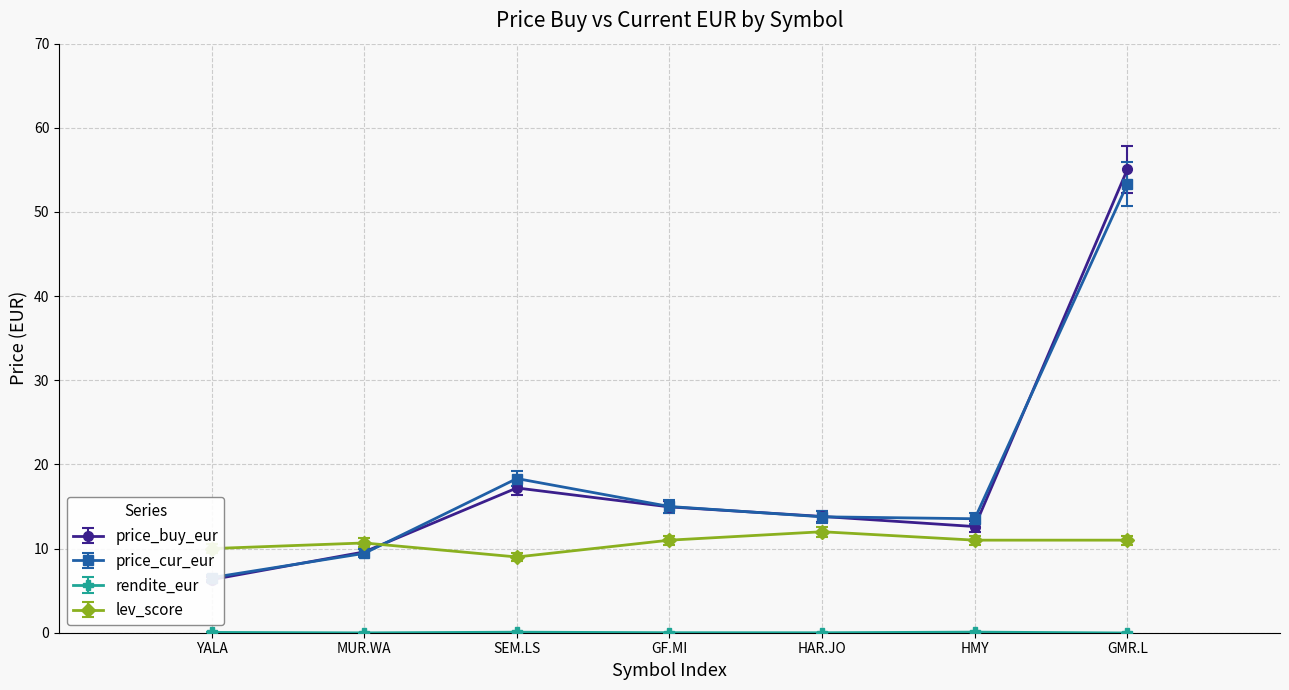

What is the total value across all series at MUR.WA?

29.7